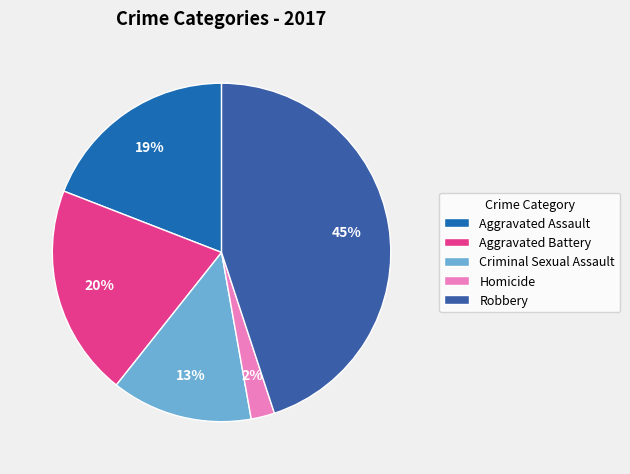

What percentage is the Homicide slice, to the nearest percent?

2%